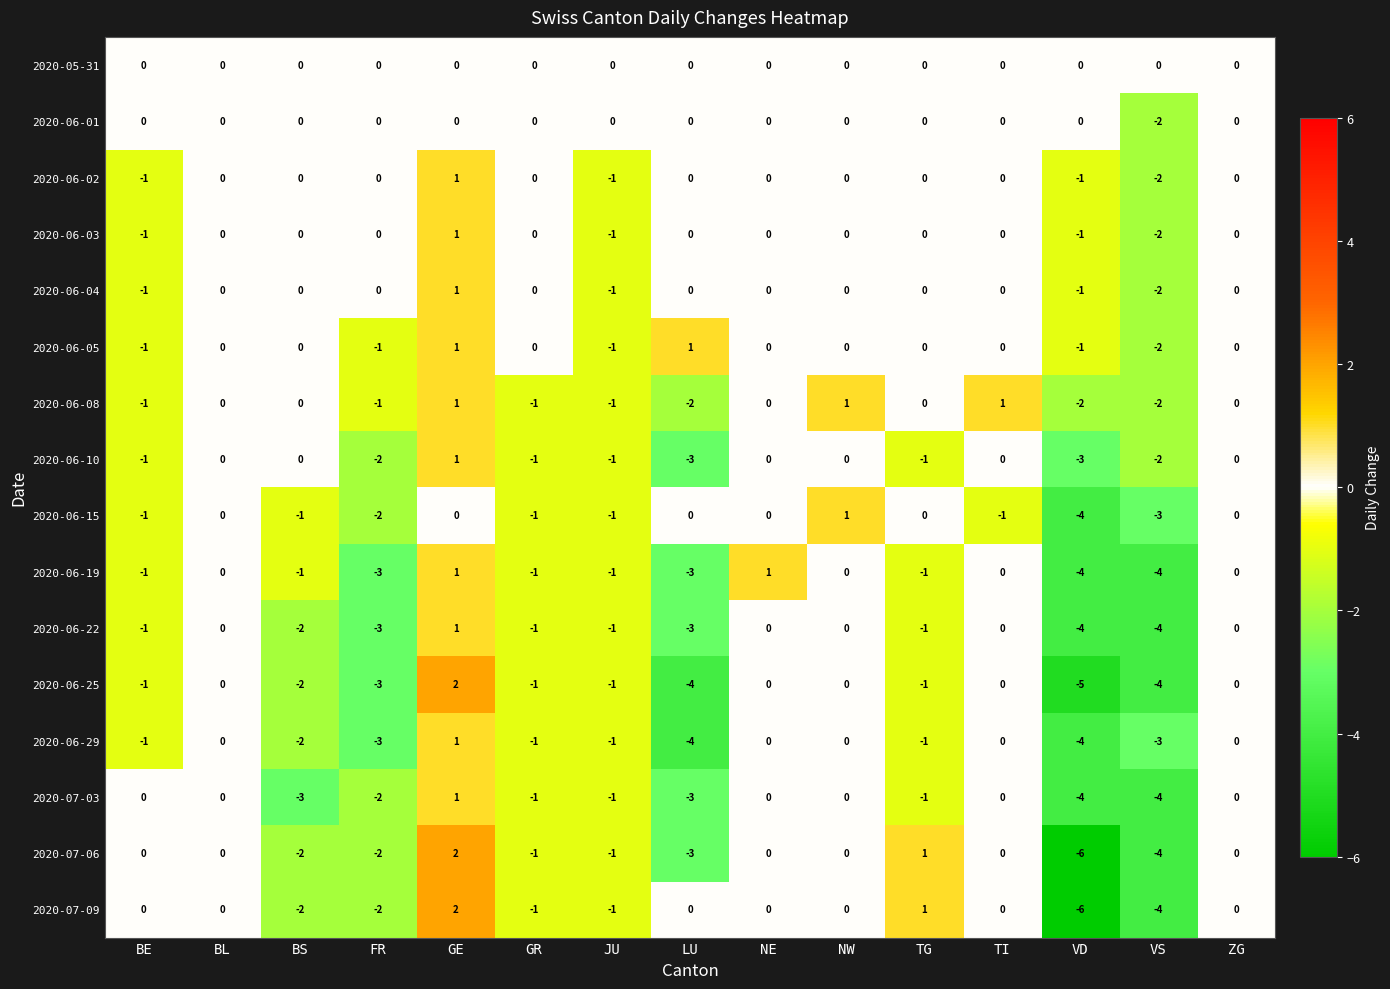

What is the difference between the second highest and minimum values in the 2020-07-06 series?

7